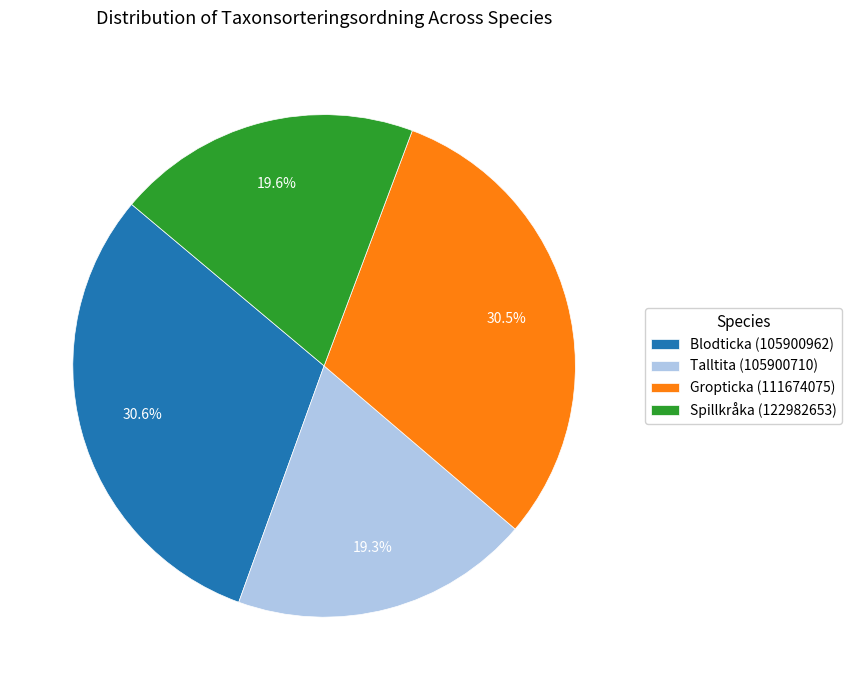

Does Blodticka (105900962) represent more than half of the total?

No